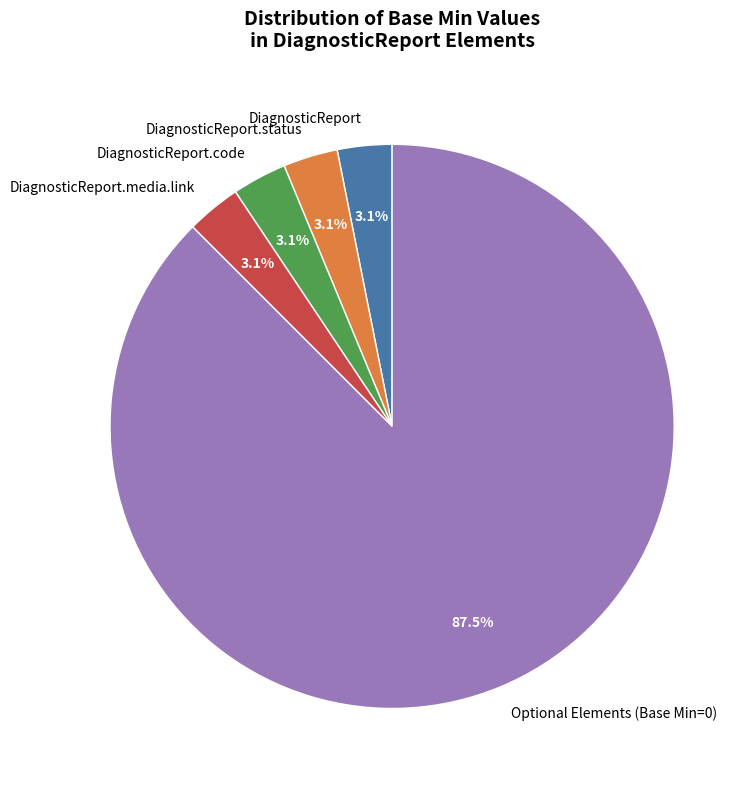

Which has a higher value, Optional Elements (Base Min=0) or DiagnosticReport.media.link?

Optional Elements (Base Min=0)